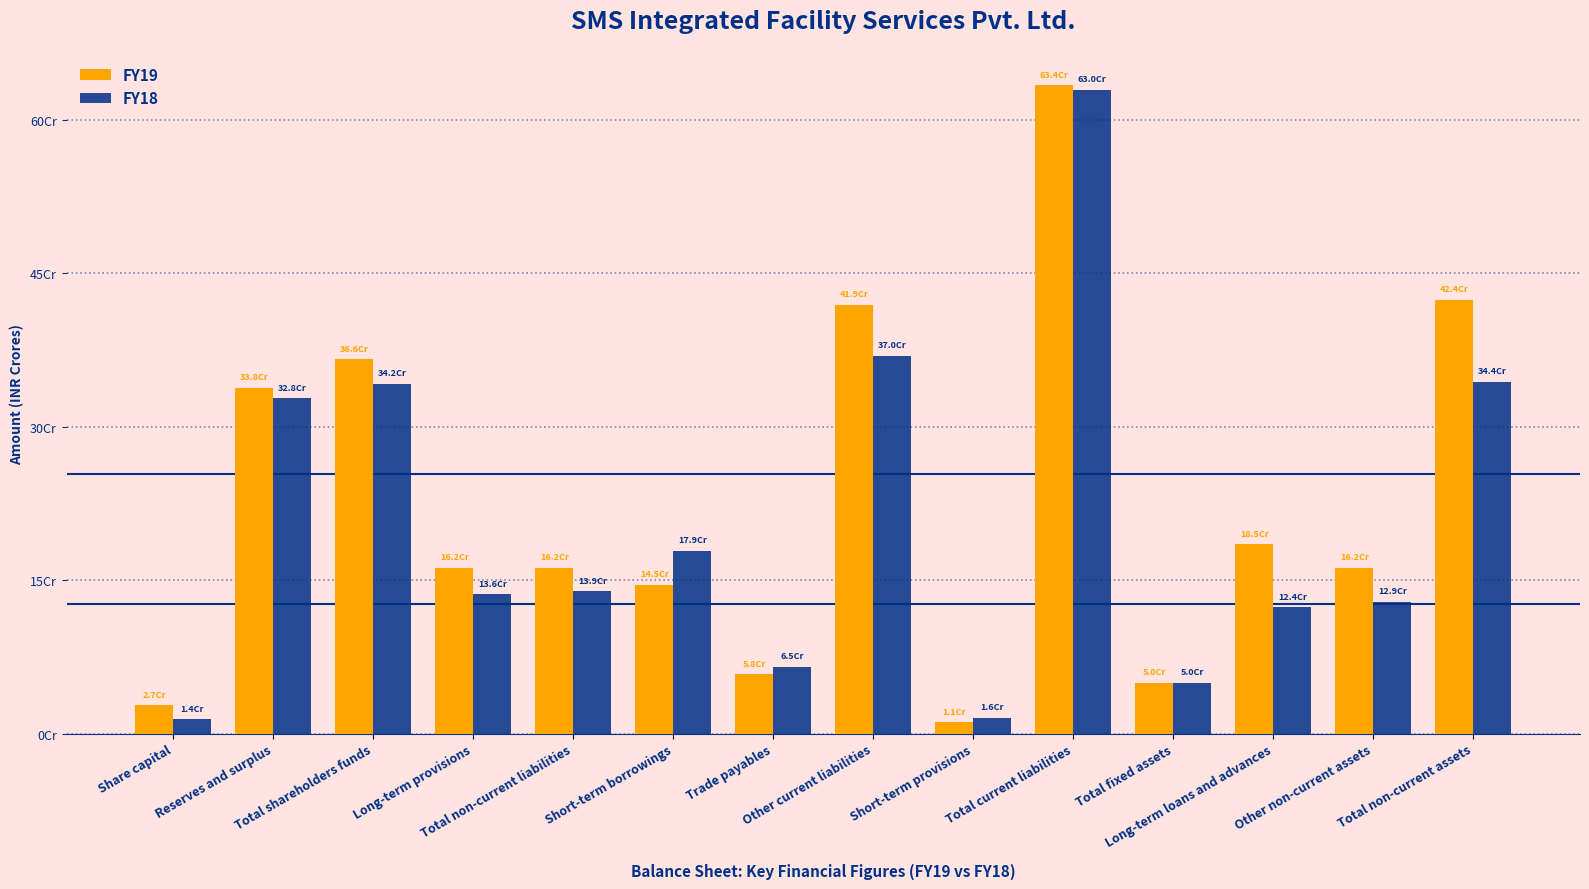

Which category has the highest value across all series?

Total current liabilities